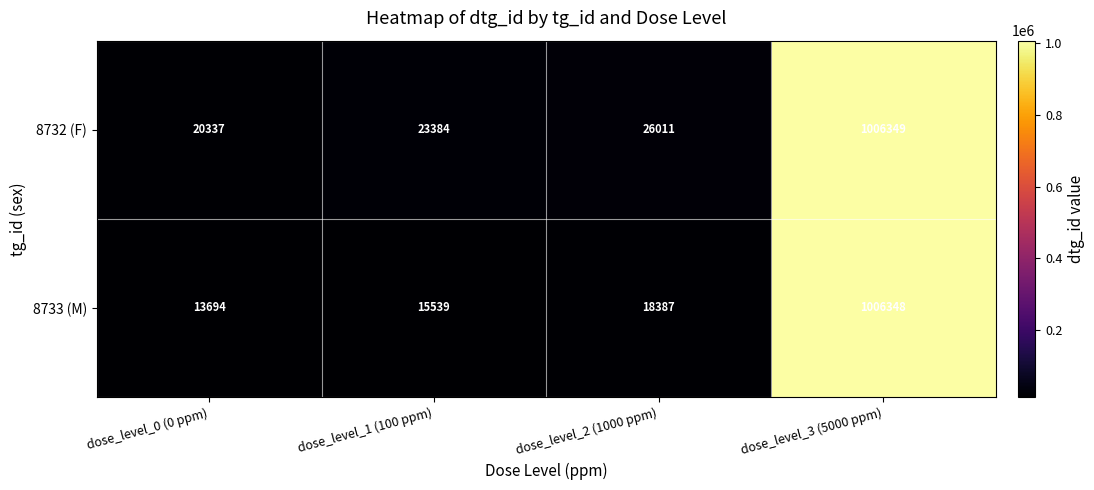

The 8733 (M) series shows 20419 at dose_level_1 (100 ppm). True or false?

False